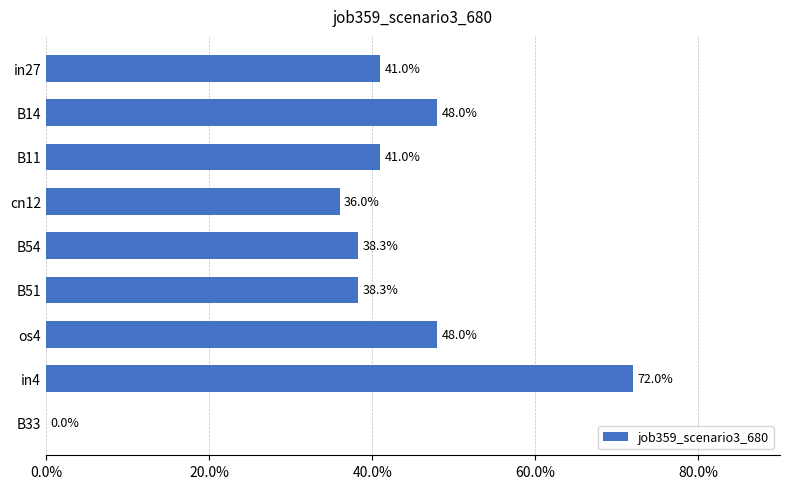

How many bars are there in total?

9